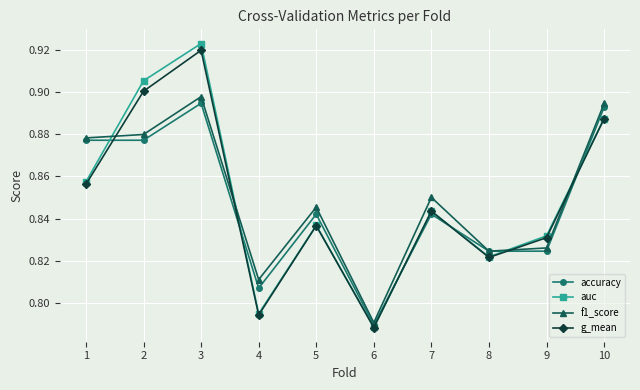

Where is auc nearest to the value 0?

6